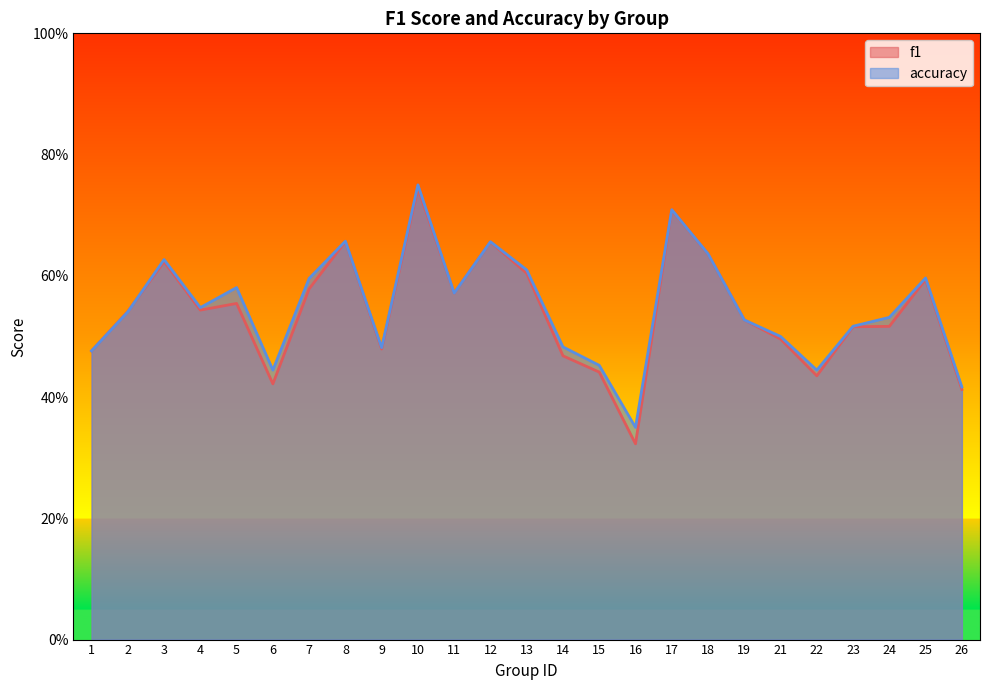

Which series changed the most between 3 and 24?

f1